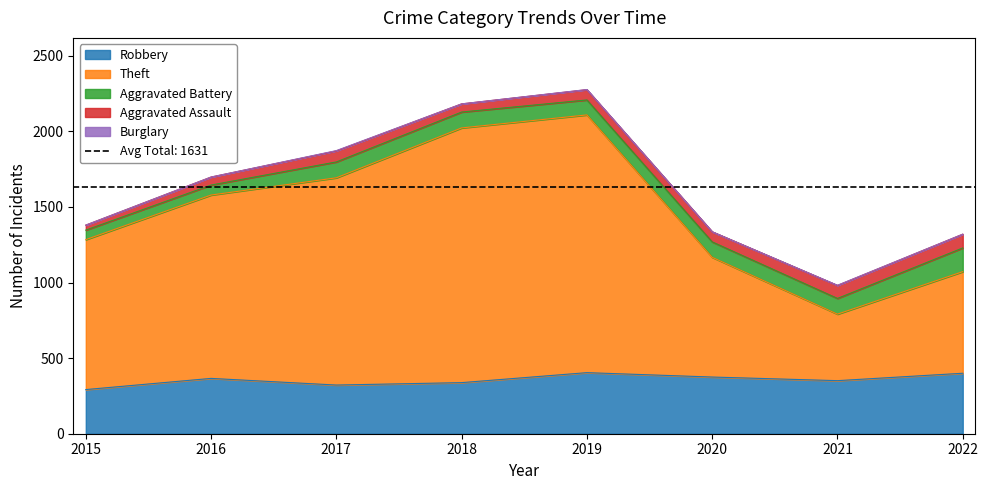

At which label is Aggravated Assault closest to 62?

2020